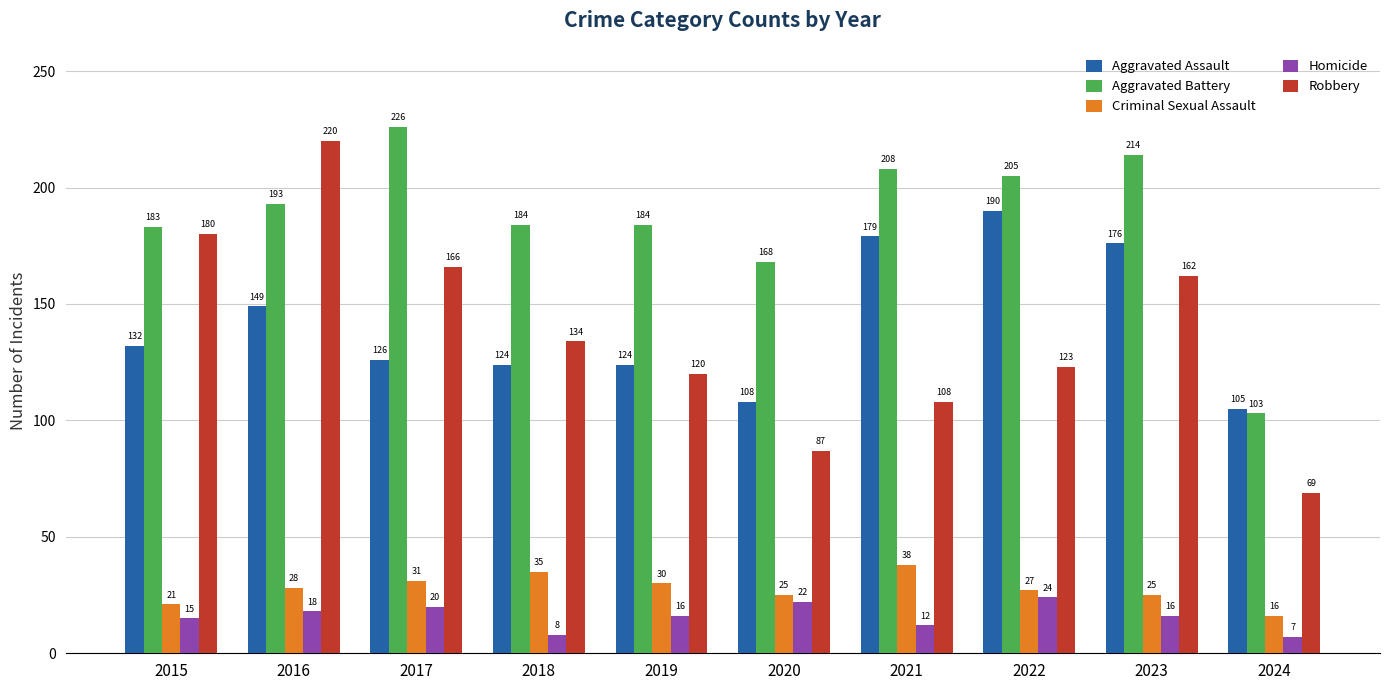

The value of Criminal Sexual Assault at 2020 is 25. True or false?

True